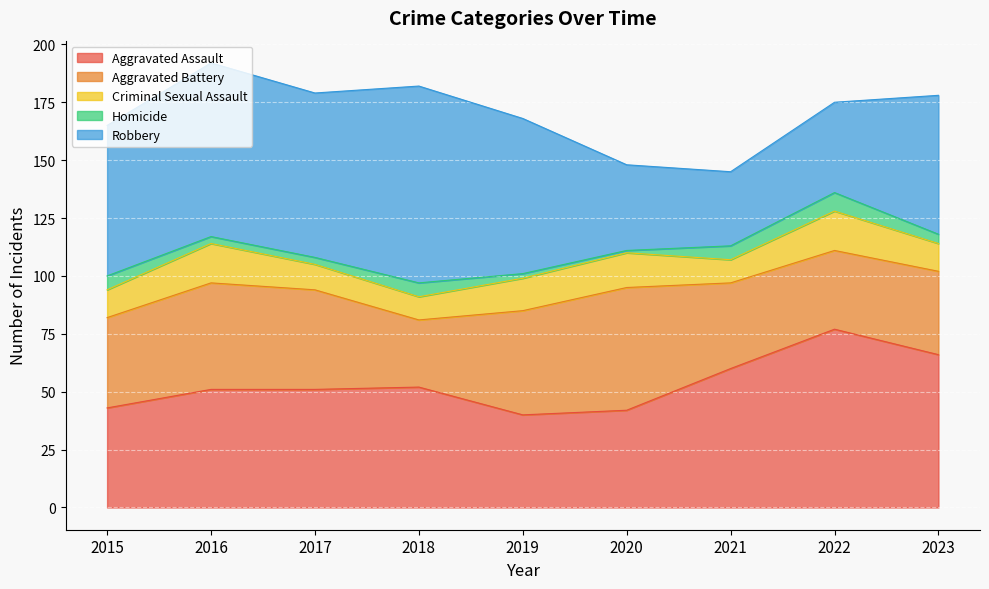

At which label is Robbery closest to 58?

2023